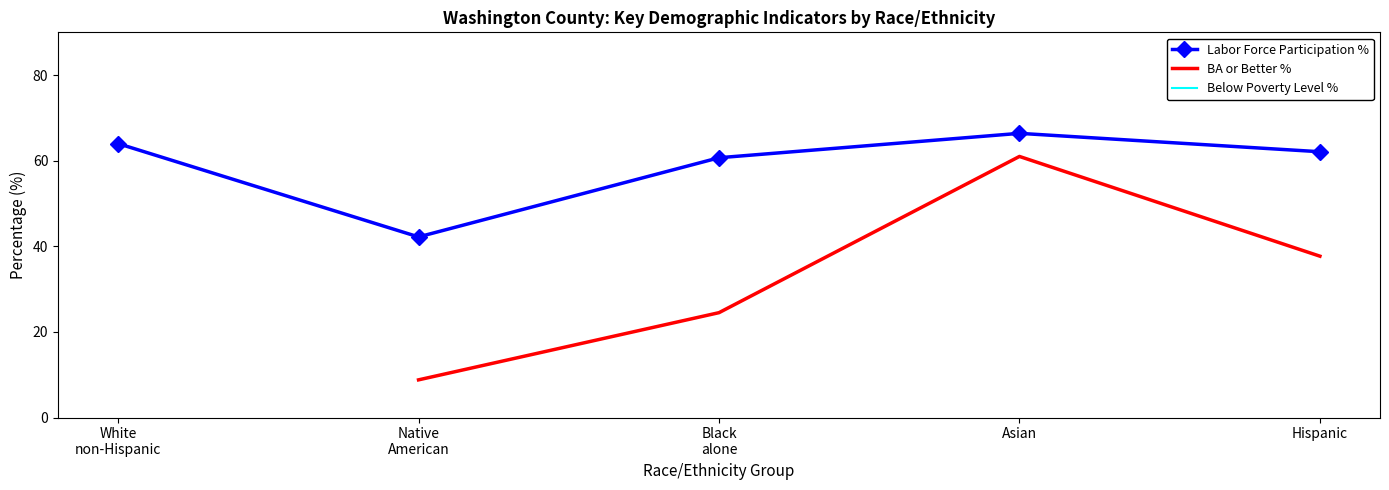

Where is the first local minimum for Labor Force Participation %?

Native
American